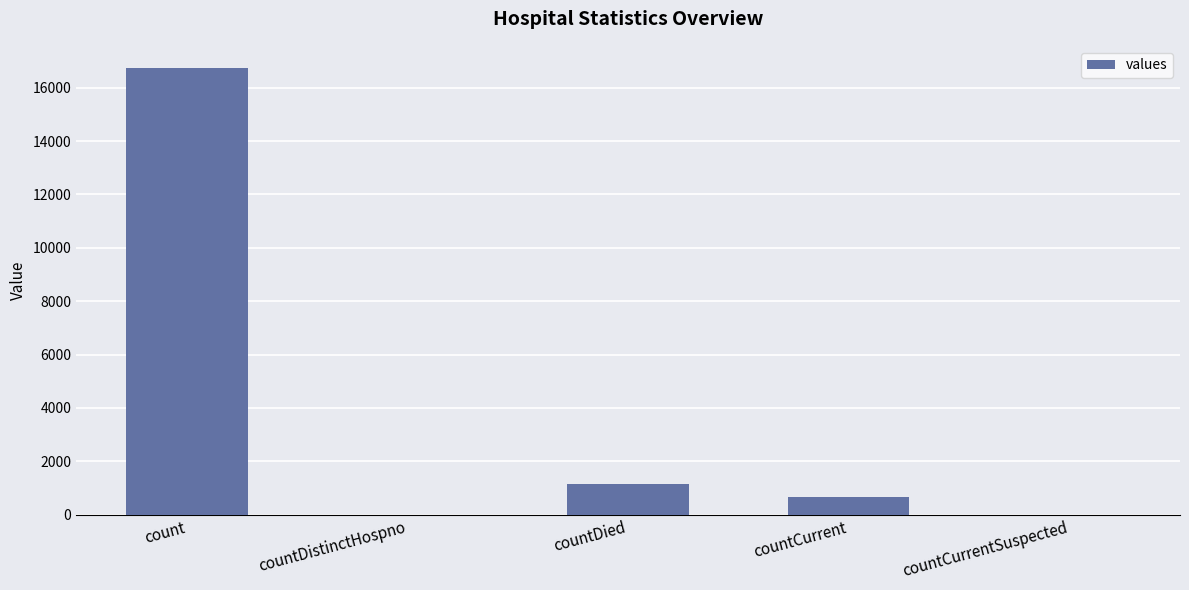

What is the change in value from countDied to countCurrentSuspected?

-1142